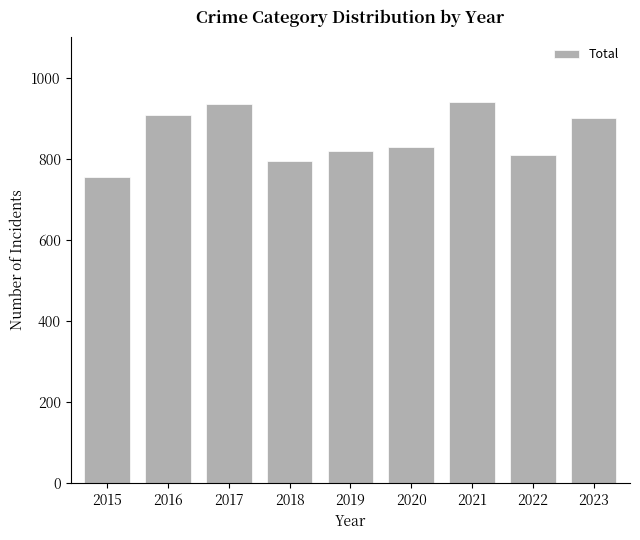

What is the greatest value displayed?

941